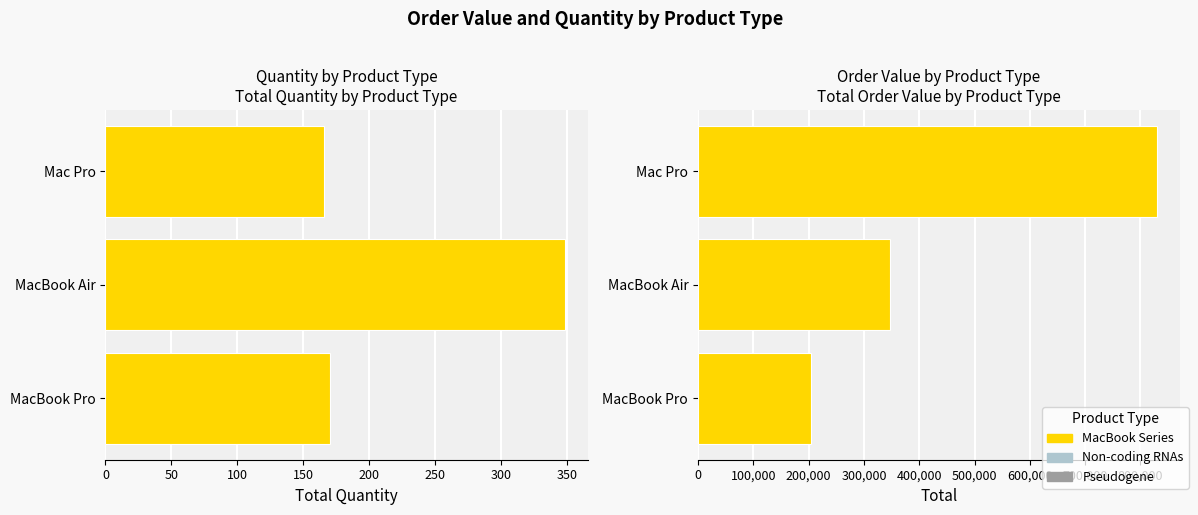

What is the average value?

460667